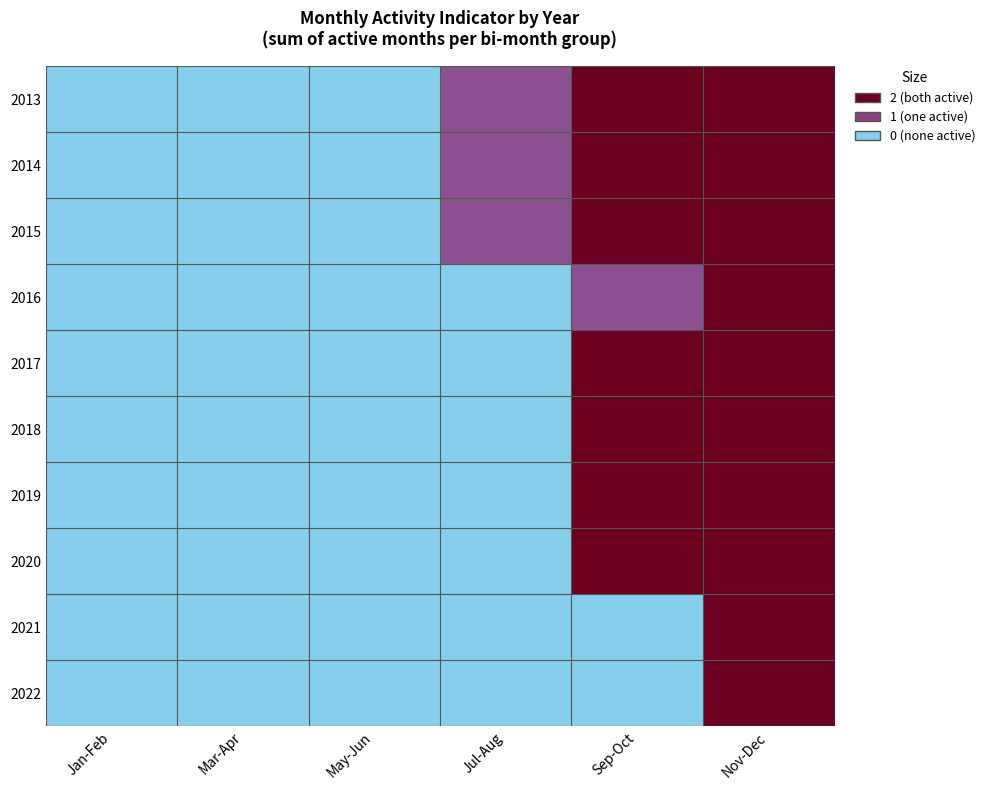

How many categories are shown in the chart?

6